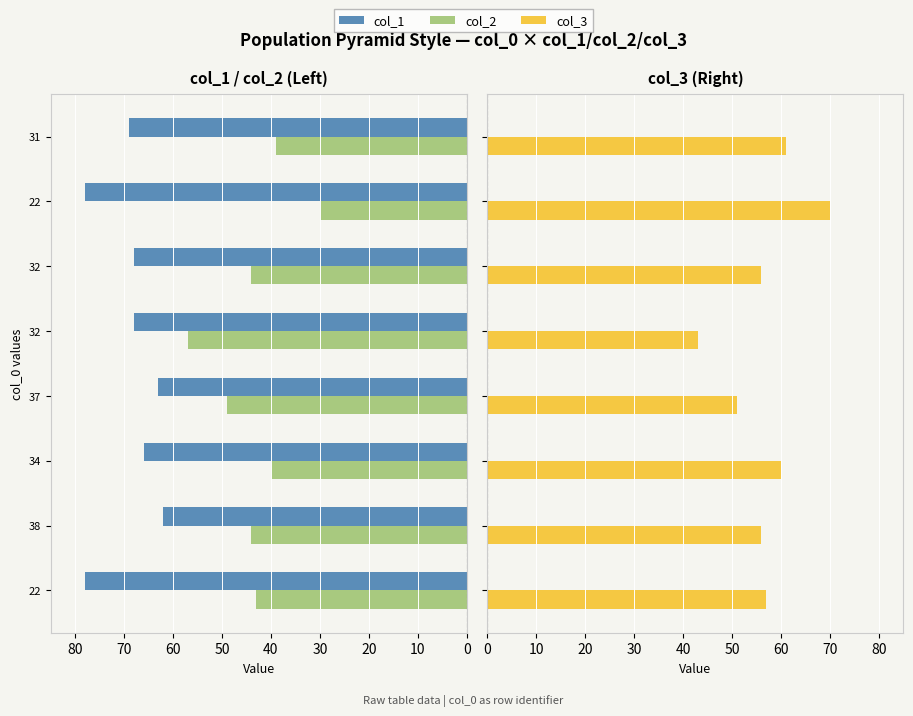

Count the number of categories in the chart.

8